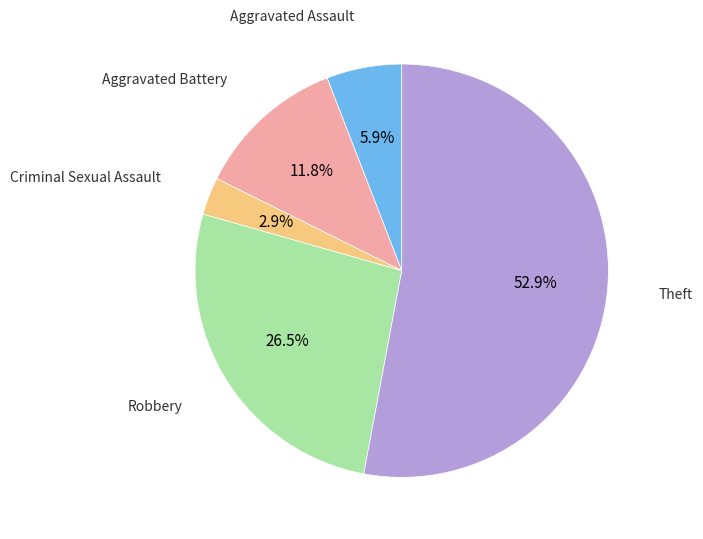

Is there a majority slice in this chart?

Yes